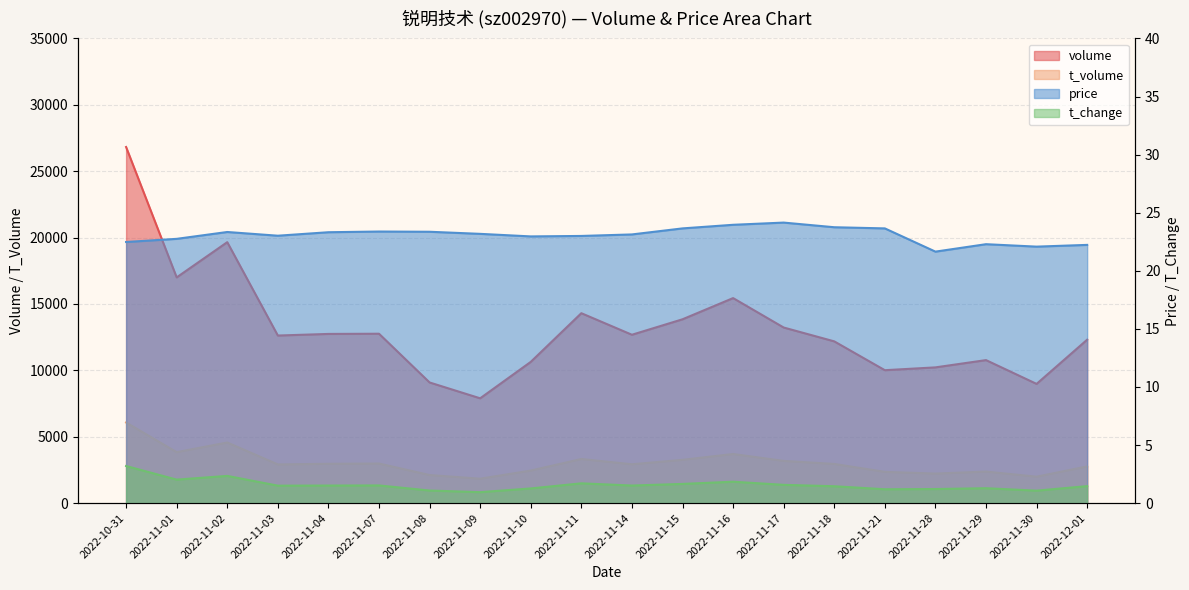

How many data points in t_change are above 1?

19